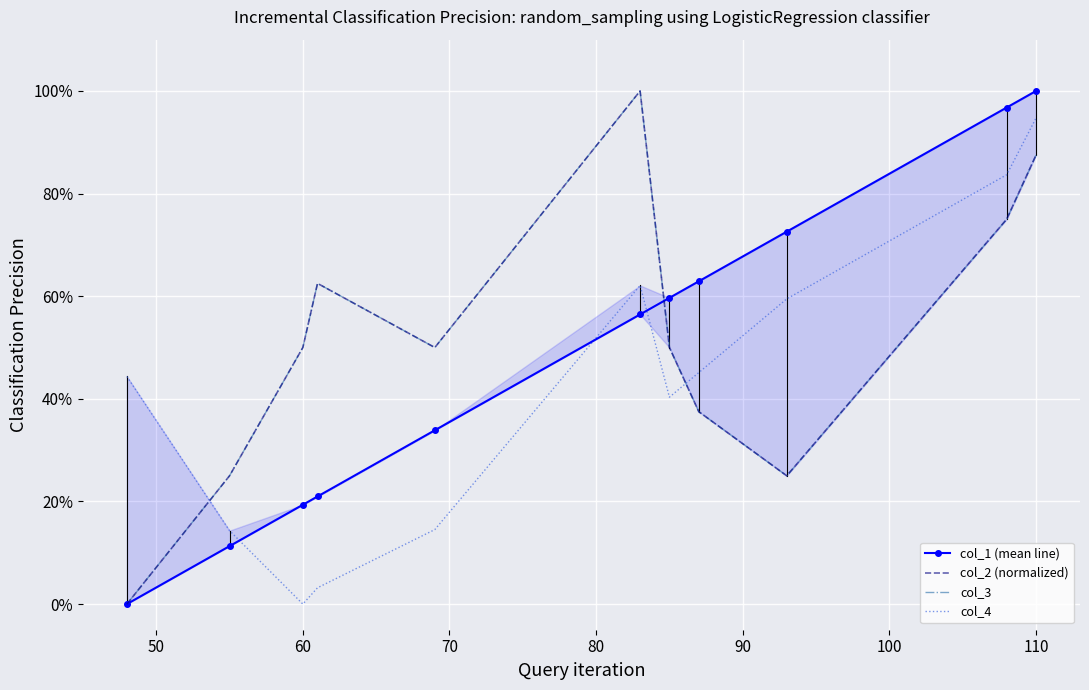

Which series has the largest total across all categories?

col_2 (normalized)